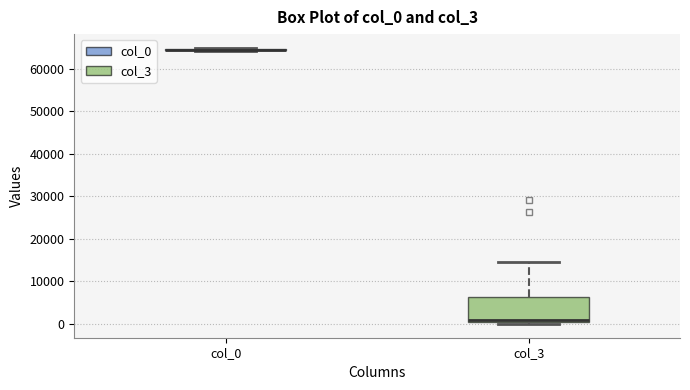

Comparing the boxes themselves (not the whiskers), which one is the tallest?

col_3